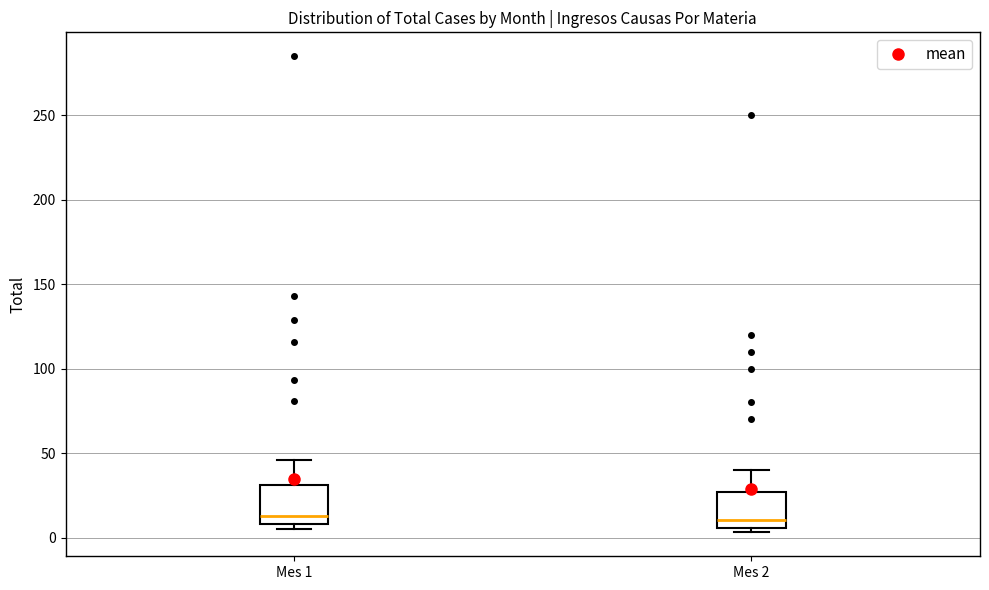

Reading left to right, read every box against the y-axis: the position of its median line, the range the box covers, and the ends of its whiskers. The values are not printed on the chart, so give them approximately, as read against the axis.

Mes 1: median 15, box 10 to 30, whiskers 5 to 45
Mes 2: median 10, box 5 to 25, whiskers 5 (just below the box's lower edge) to 40